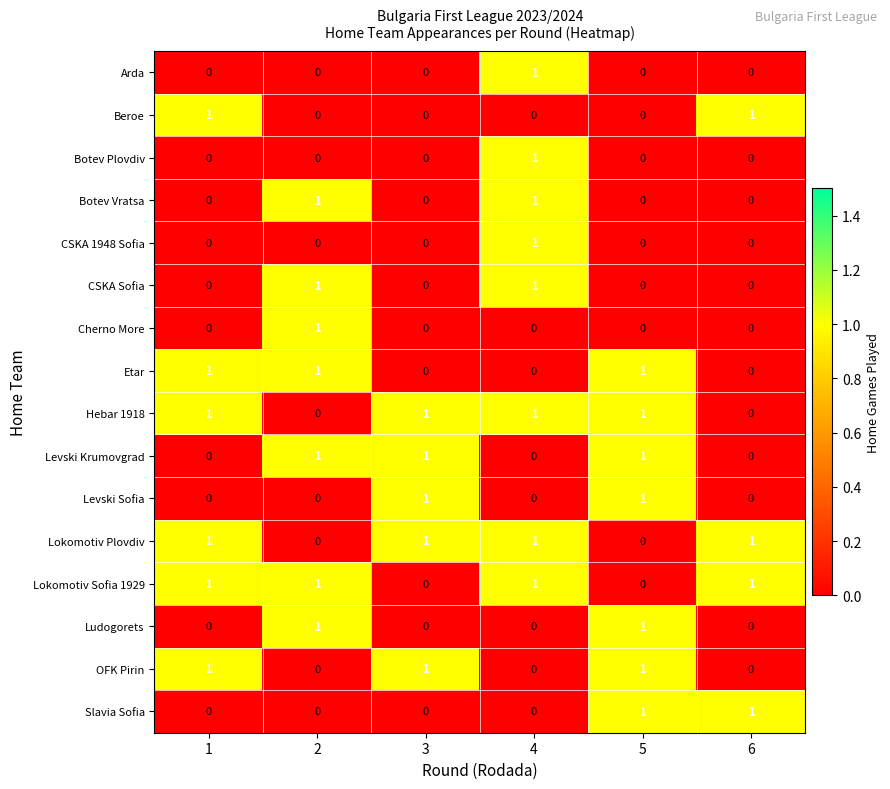

At which category is the sum across all series the highest?

4